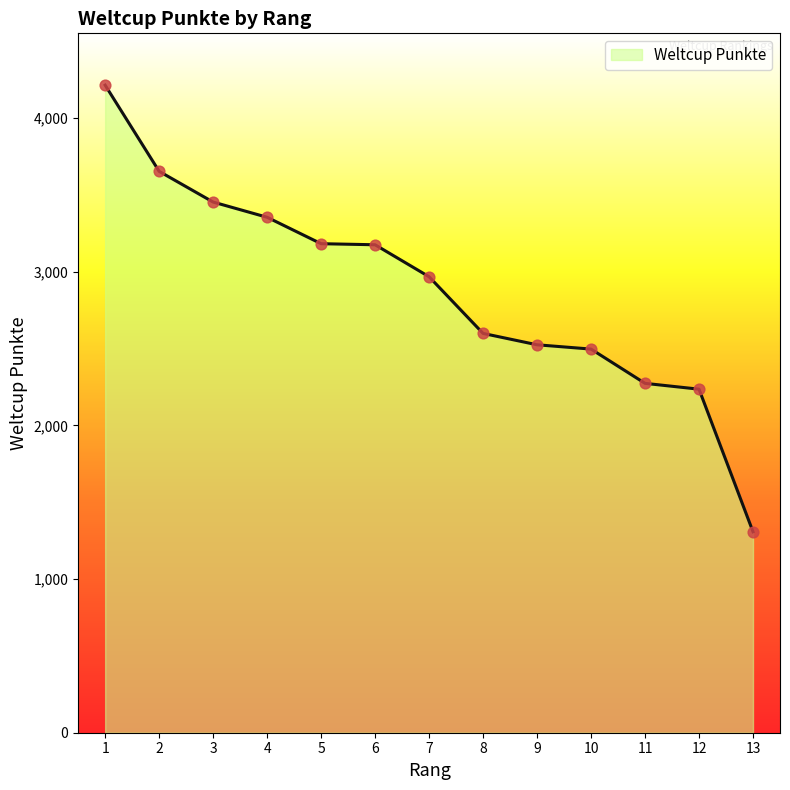

What is the change in value from 3 to 12?

-1218